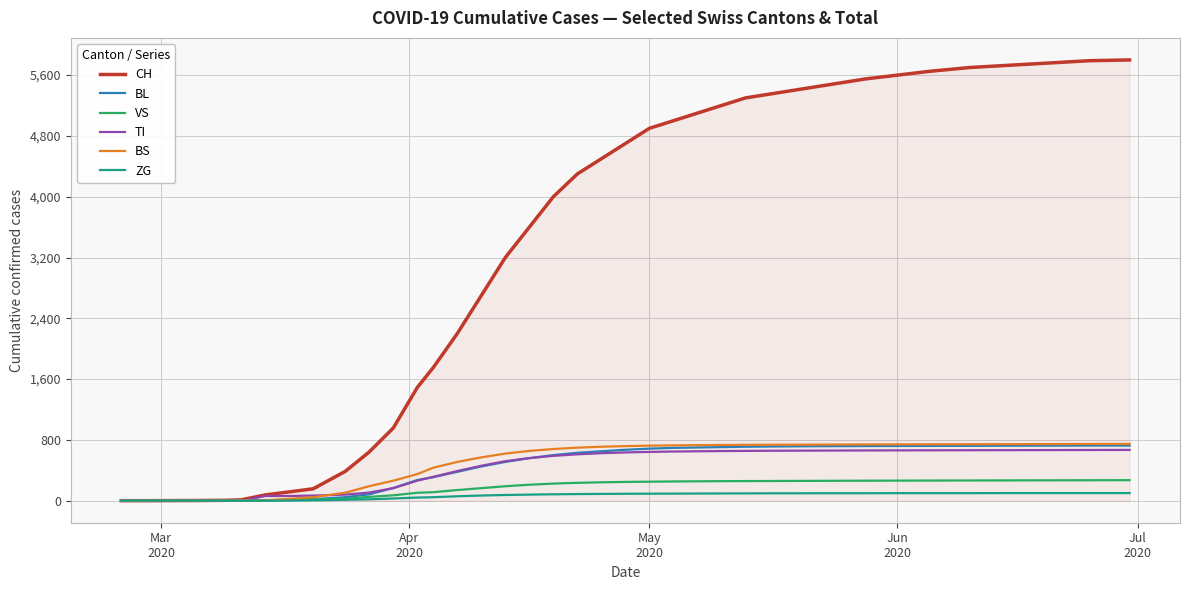

What is the highest value of the TI series?

668